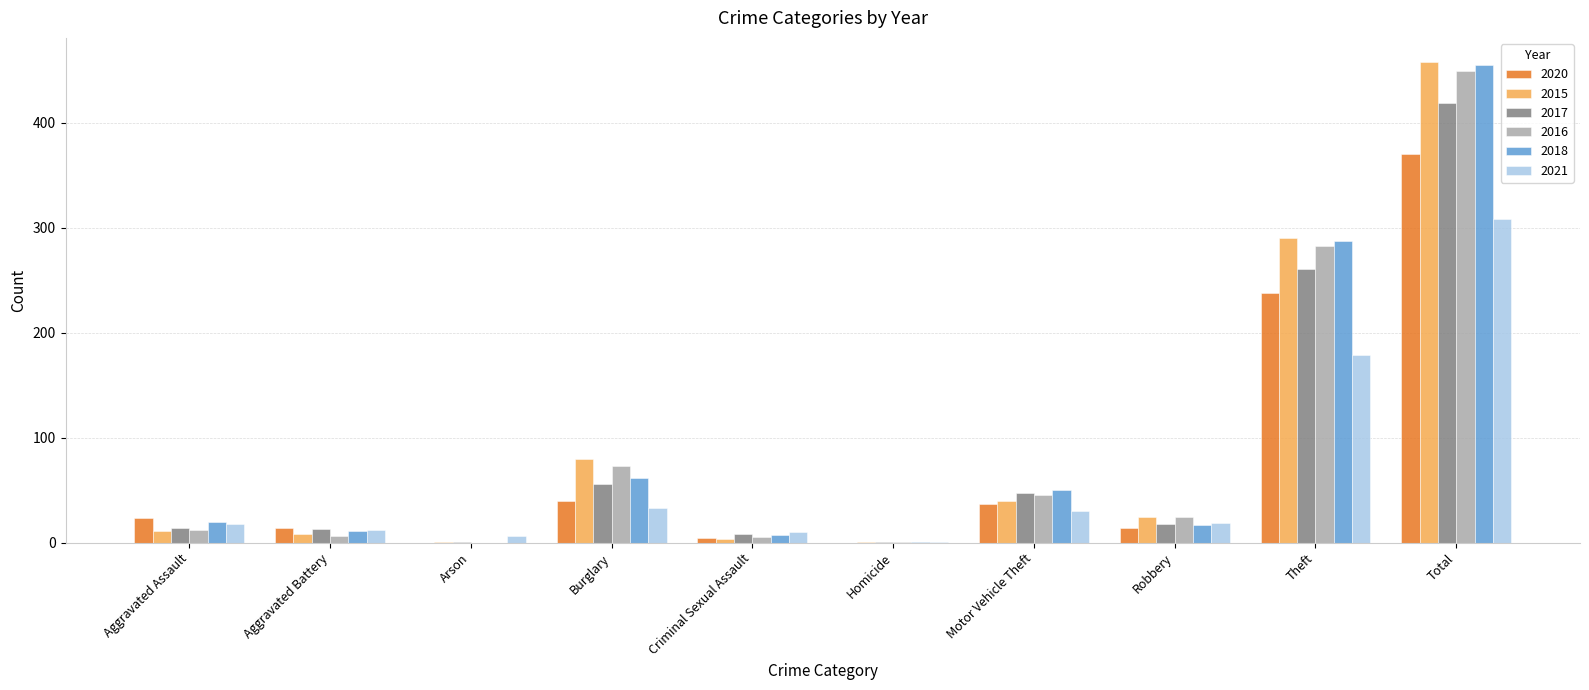

Which series has the largest range (max minus min)?

2015